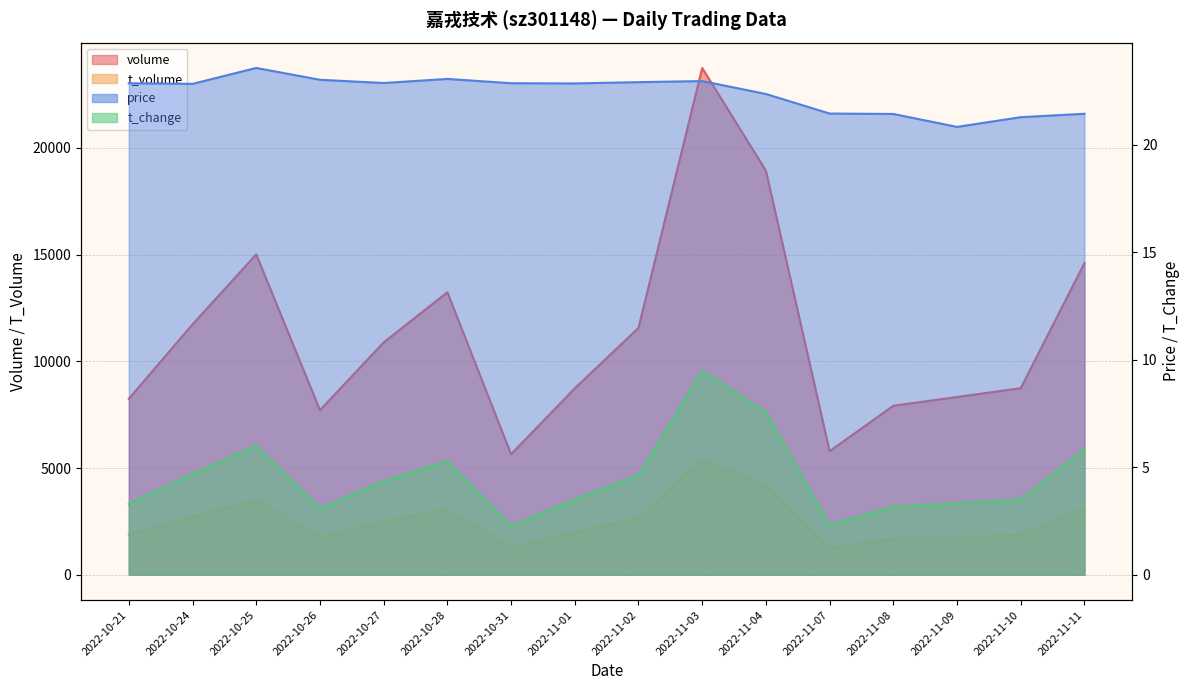

True or false: t_change and volume cross at least once.

False